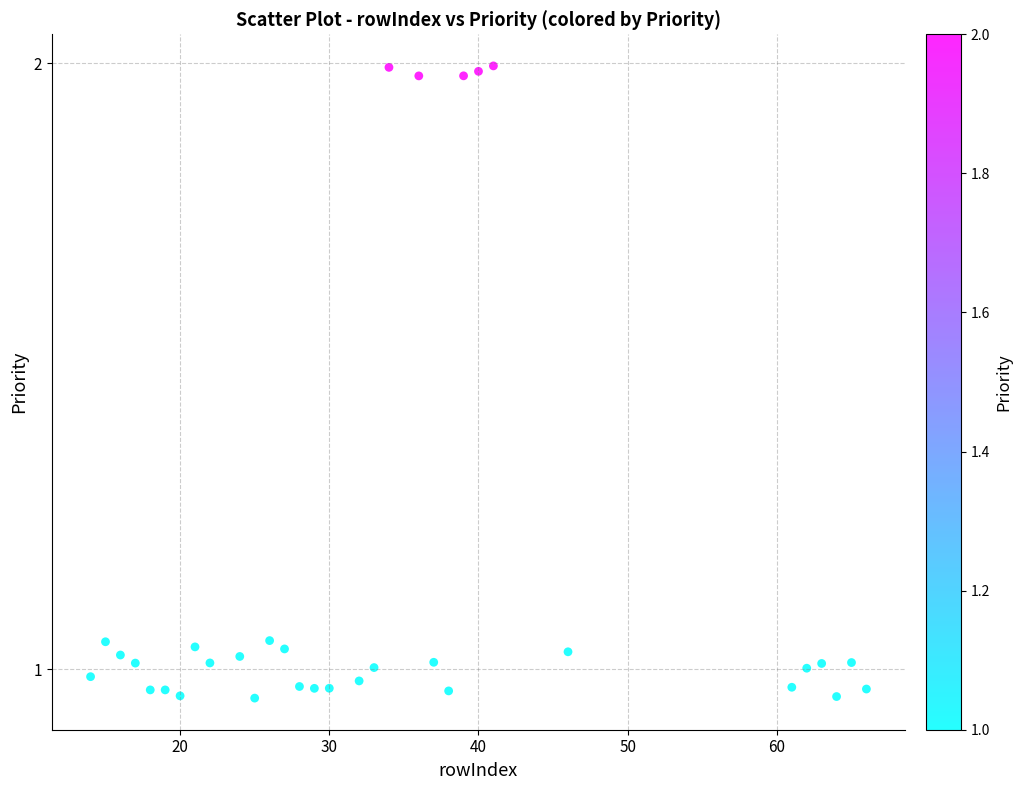

What is the range of X values (max minus min)?

52.0